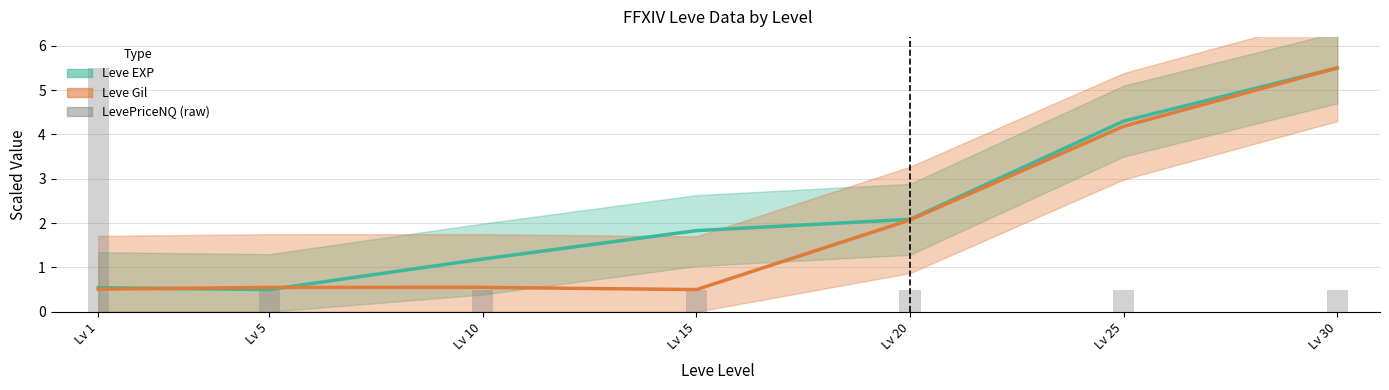

How many bars are there in total?

7